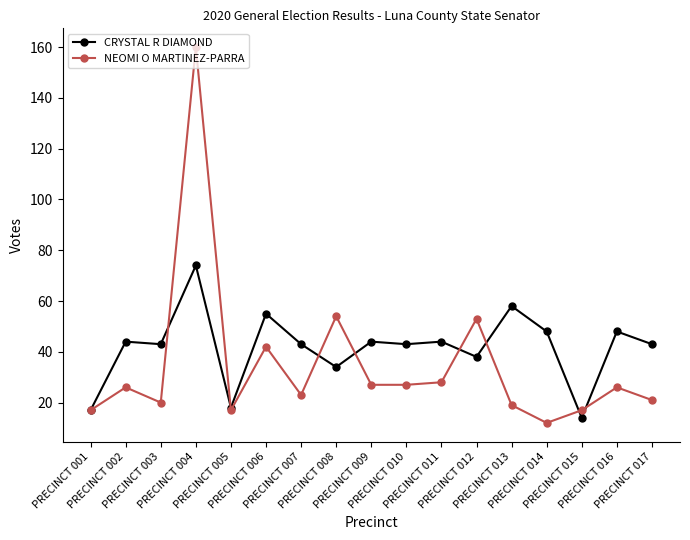

Does the chart display data point markers on the line(s)?

Yes